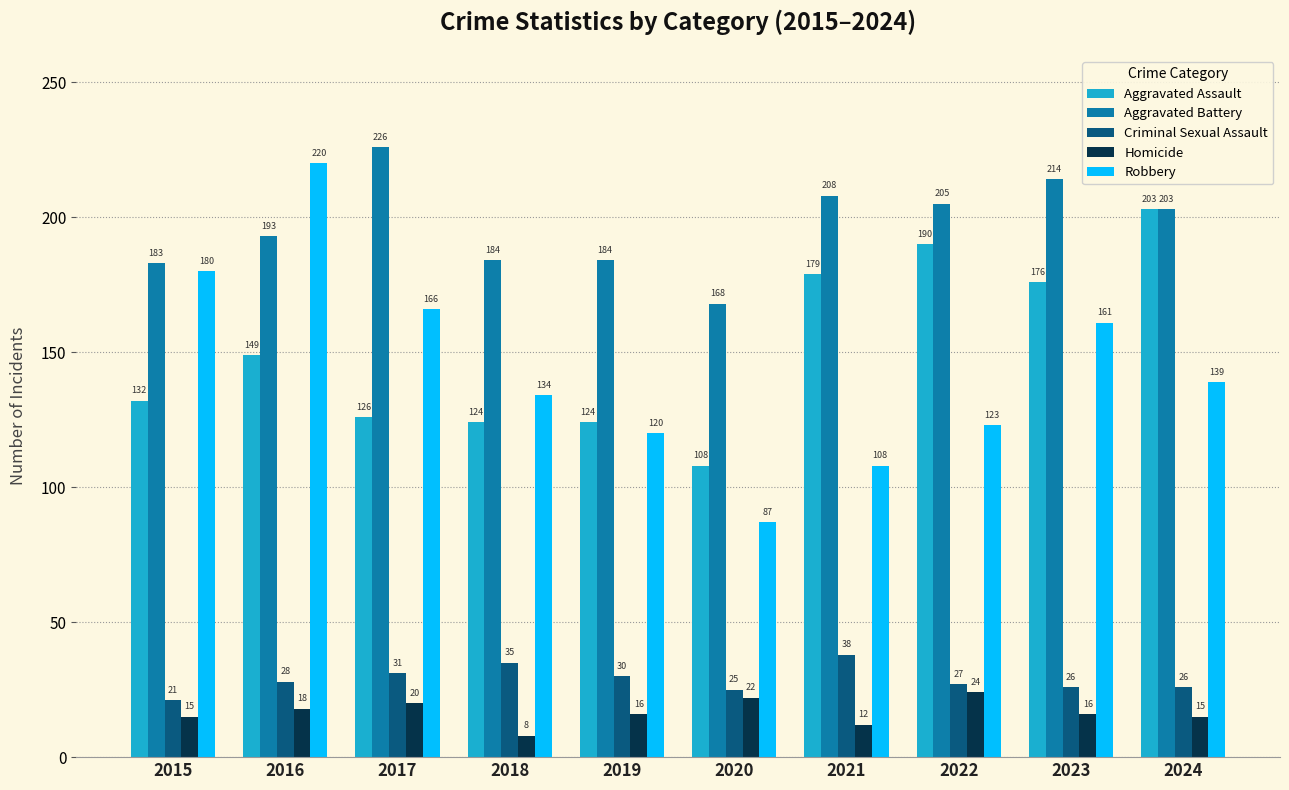

Reading left to right, what are all the values shown in this chart?

Aggravated Assault: 132	149	126	124	124	108	179	190	176	203
Aggravated Battery: 183	193	226	184	184	168	208	205	214	203
Criminal Sexual Assault: 21	28	31	35	30	25	38	27	26	26
Homicide: 15	18	20	8	16	22	12	24	16	15
Robbery: 180	220	166	134	120	87	108	123	161	139